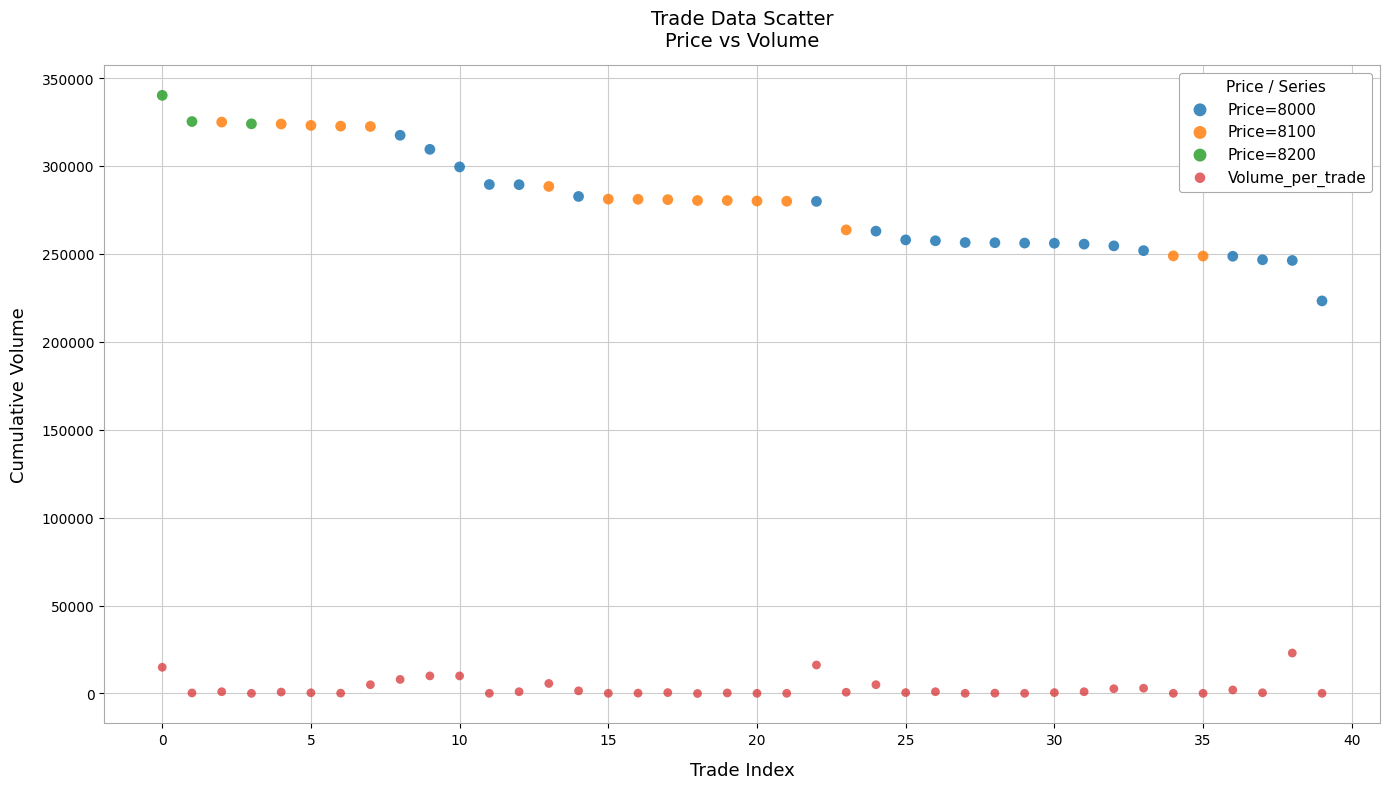

Which series has the widest spread of Y values?

Price=8000